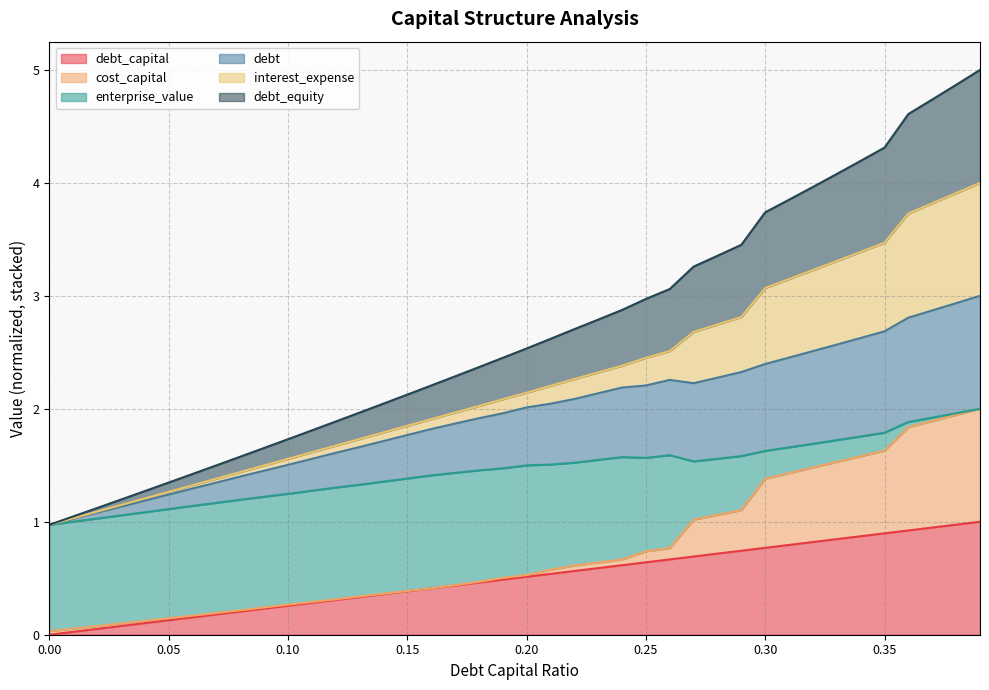

True or false: debt_capital and interest_expense cross at least once.

False